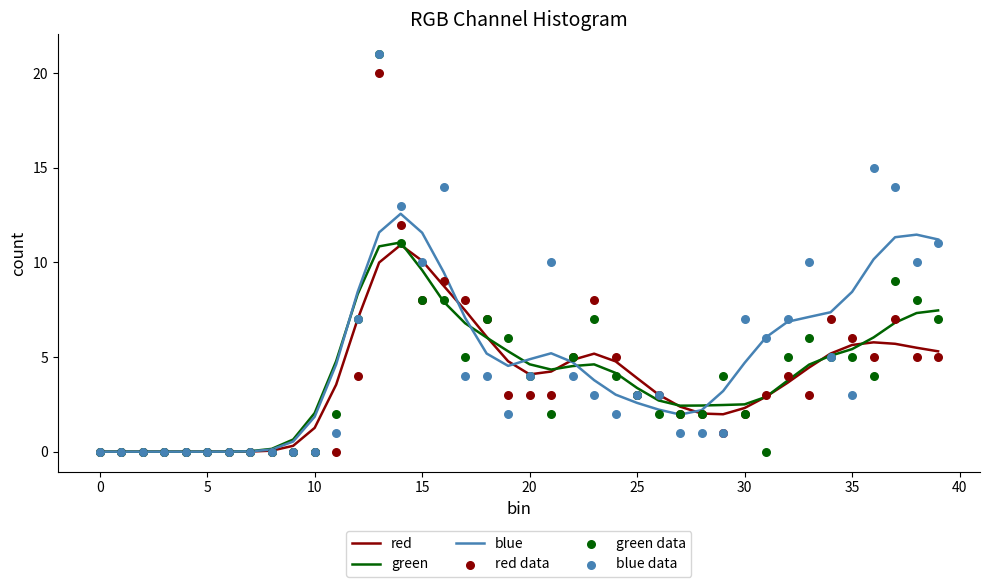

At how many categories does at least one series exceed 0?

35